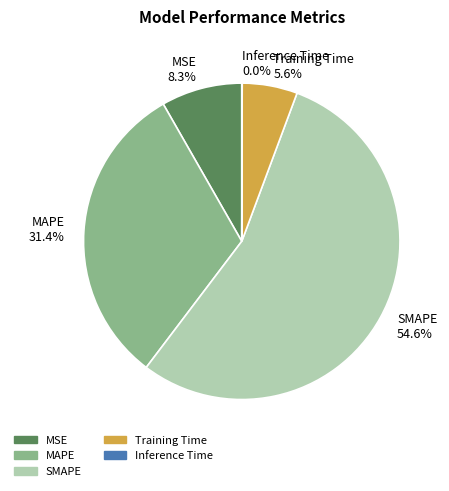

What percentage is NOT represented by MSE?

91.7%